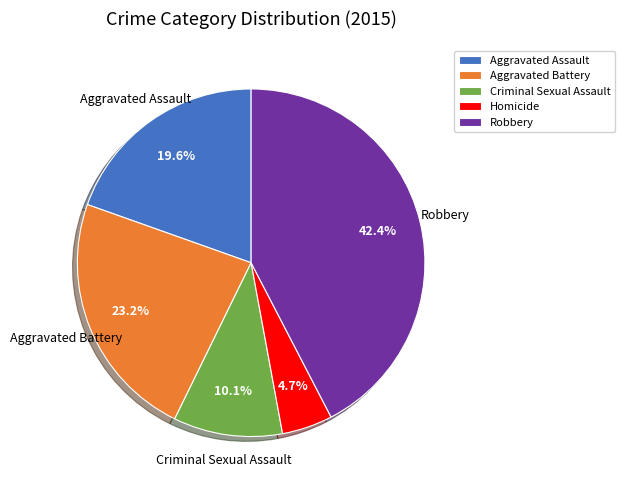

How many segments does this pie chart have?

5